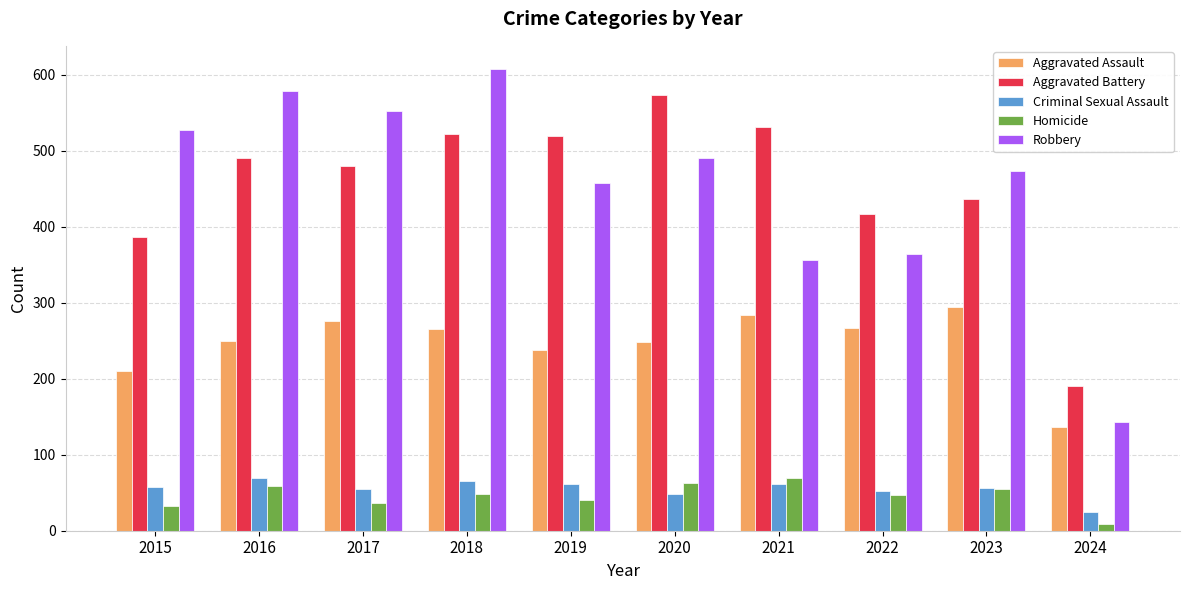

What are all the series names shown in the legend?

Aggravated Assault, Aggravated Battery, Criminal Sexual Assault, Homicide, Robbery